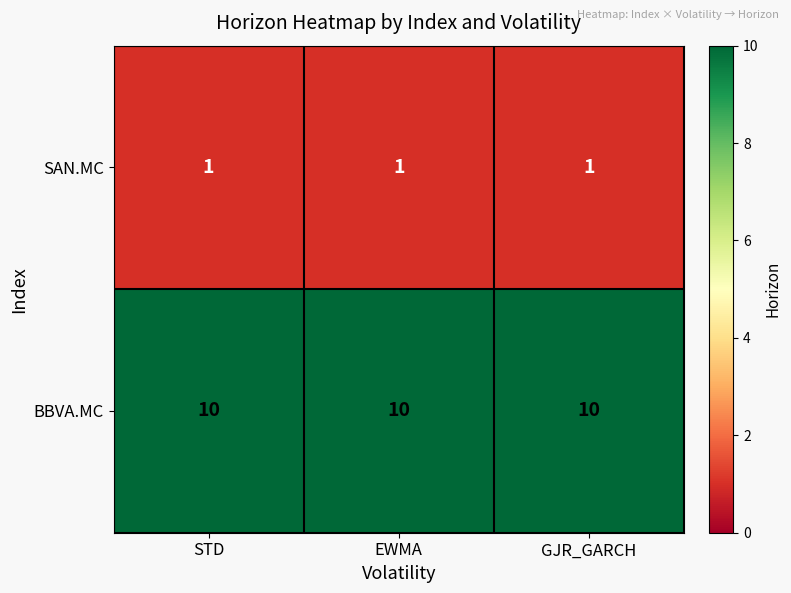

What value does the BBVA.MC series have at GJR_GARCH?

10